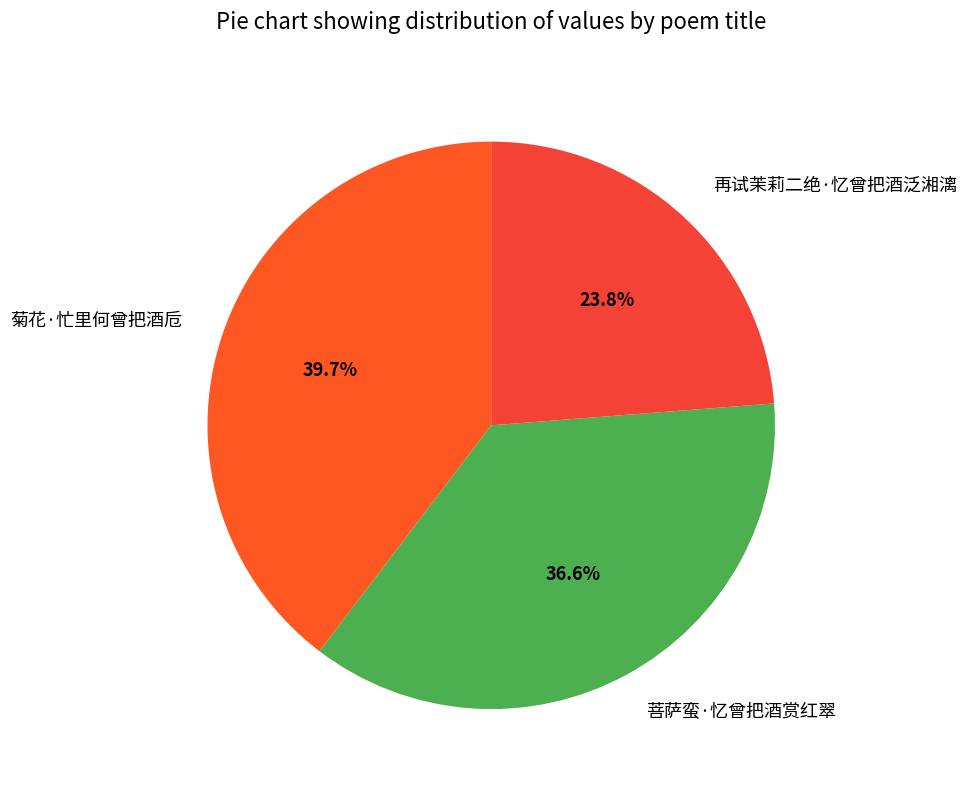

Does 再试茉莉二绝·忆曾把酒泛湘漓 account for over 50% of the chart?

No